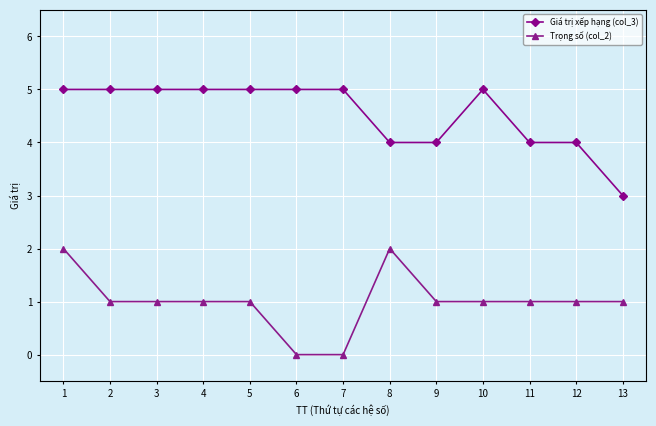

The Giá trị xếp hạng (col_3) series shows 5 at 3. True or false?

True